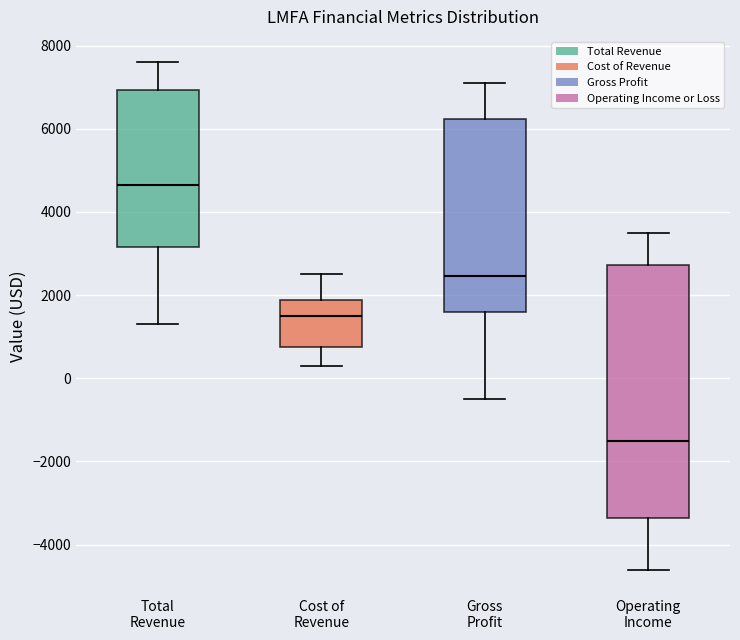

Where is the lower edge of the box for Operating Income on the y-axis? The values are not printed on the chart, so give them approximately, as read against the axis.

-3400